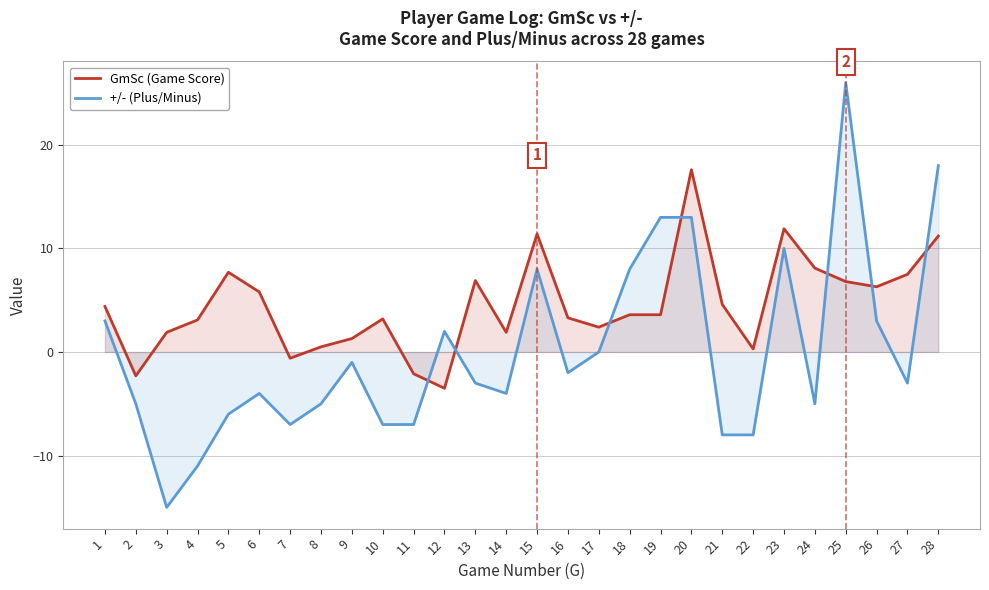

How many lines are shown in the chart?

2